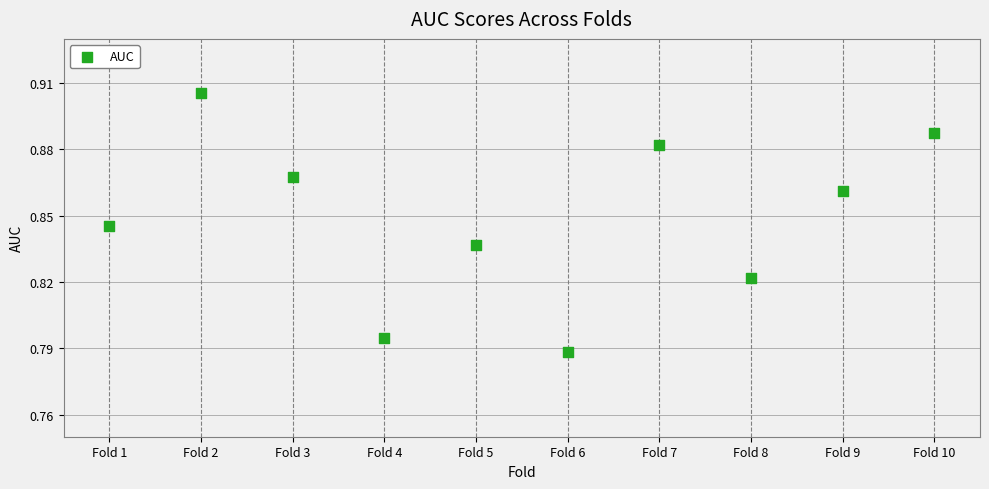

What is the average X value?

5.5